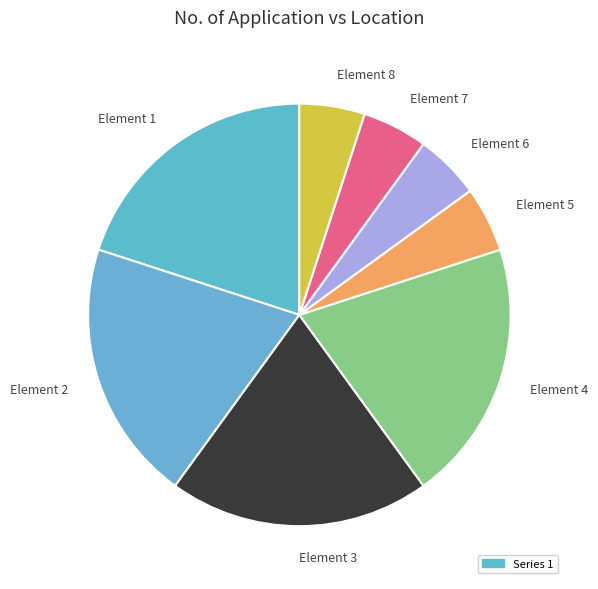

Does Element 4 account for over 50% of the chart?

No